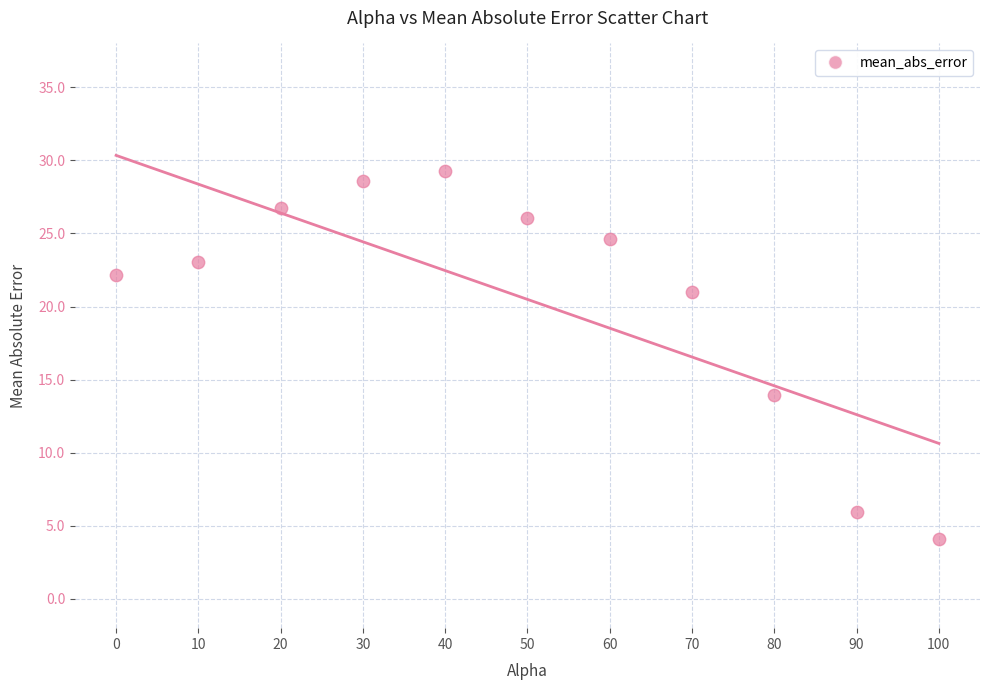

What Y value in the scatter plot is closest to 16?

13.9